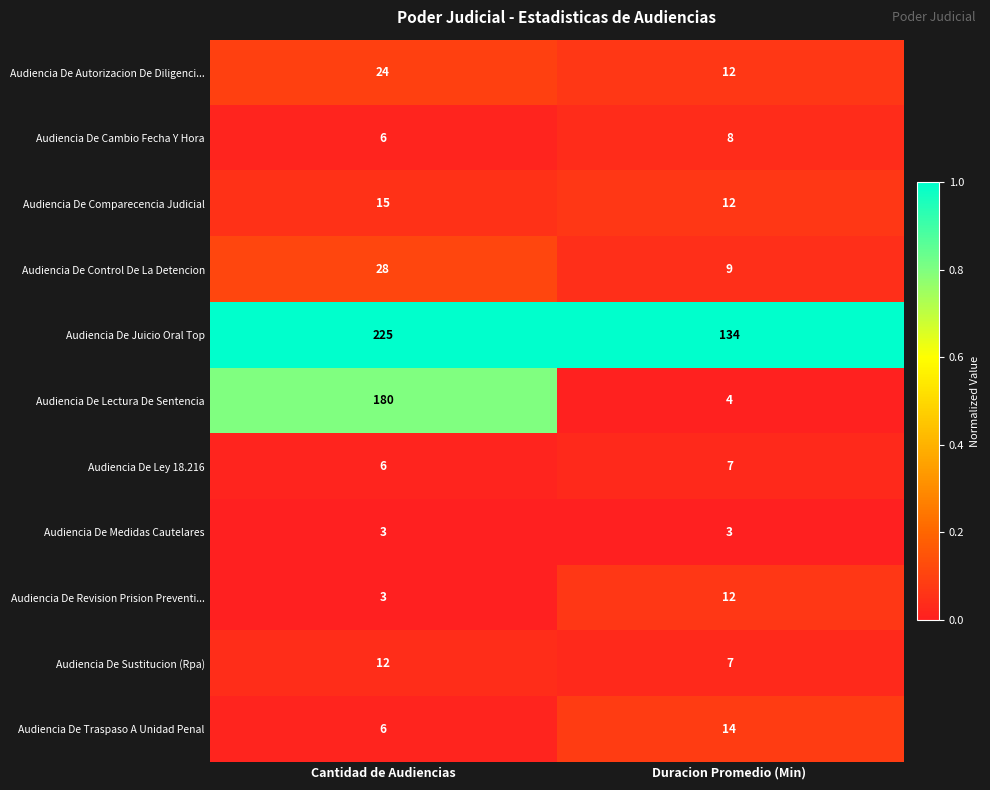

The value of Audiencia De Traspaso A Unidad Penal at Duracion Promedio (Min) is 14. True or false?

True